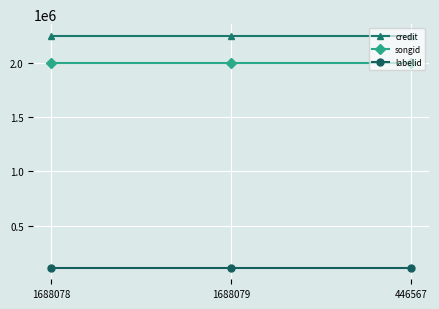

Read the labelid value at 1688079.

115150